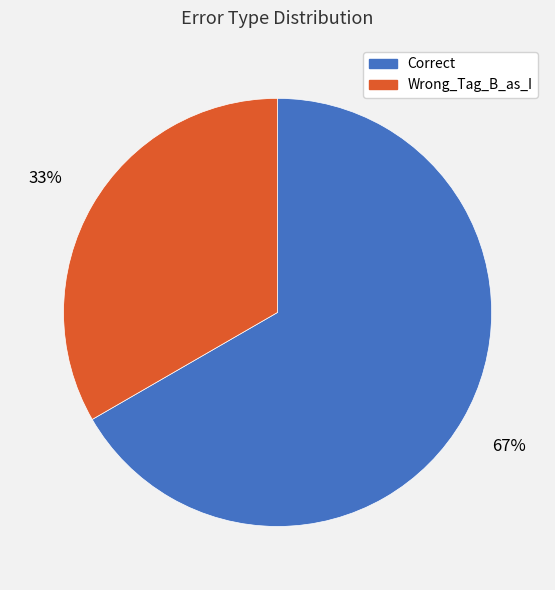

What percentage is the Correct slice, to the nearest percent?

67%